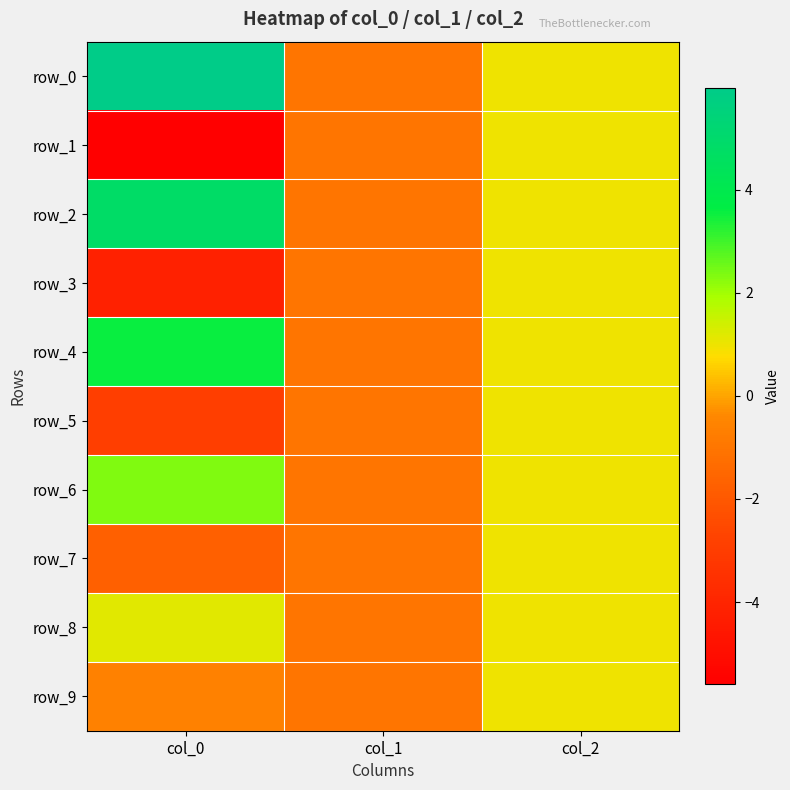

At which label does row_6 first exceed 1?

col_0